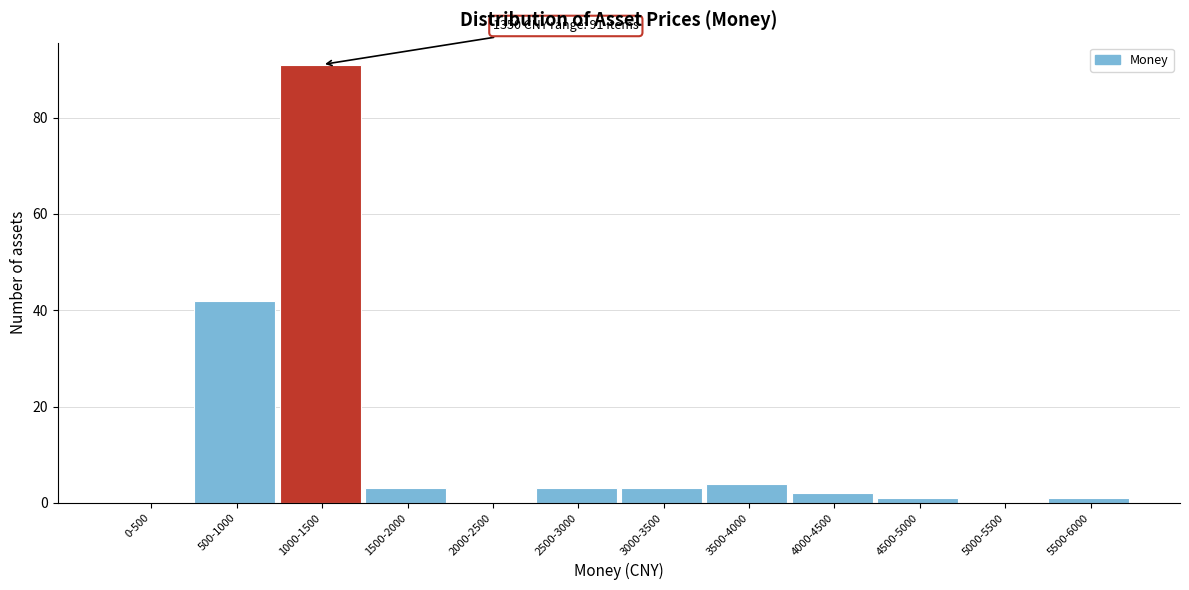

Reading left to right, transcribe all the data shown in this chart.

0-500=0	500-1000=42	1000-1500=91	1500-2000=3	2000-2500=0	2500-3000=3	3000-3500=3	3500-4000=4	4000-4500=2	4500-5000=1	5000-5500=0	5500-6000=1